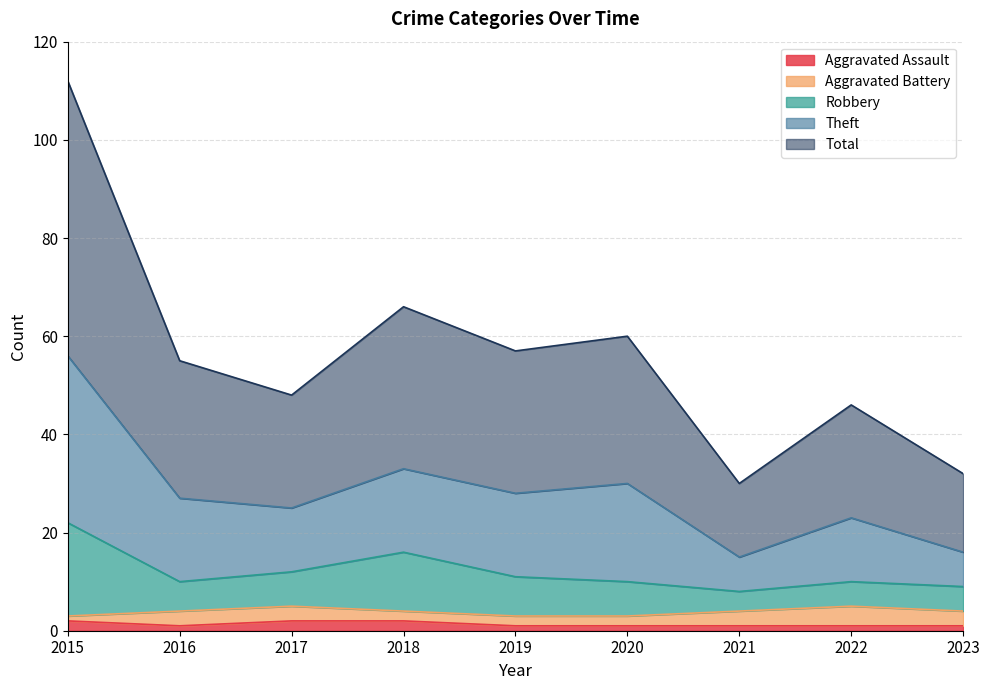

Is the value of Theft at 2017 greater than the value of Robbery at 2020?

Yes